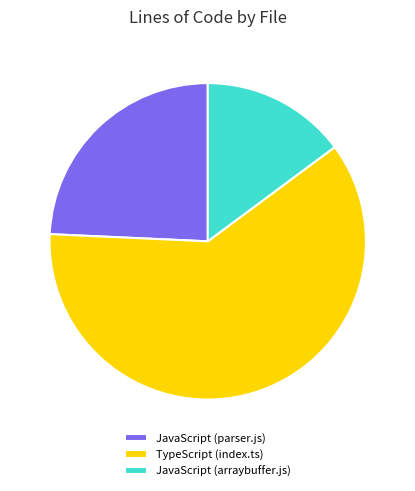

What is the majority slice?

TypeScript (index.ts)